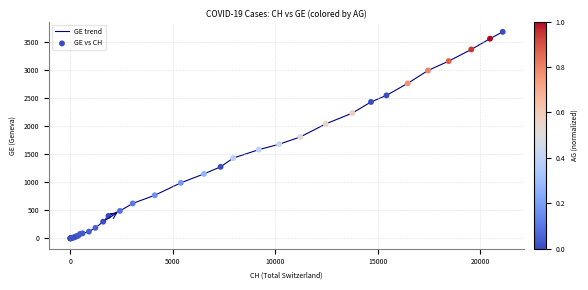

What is the difference between the maximum and minimum values?

3683